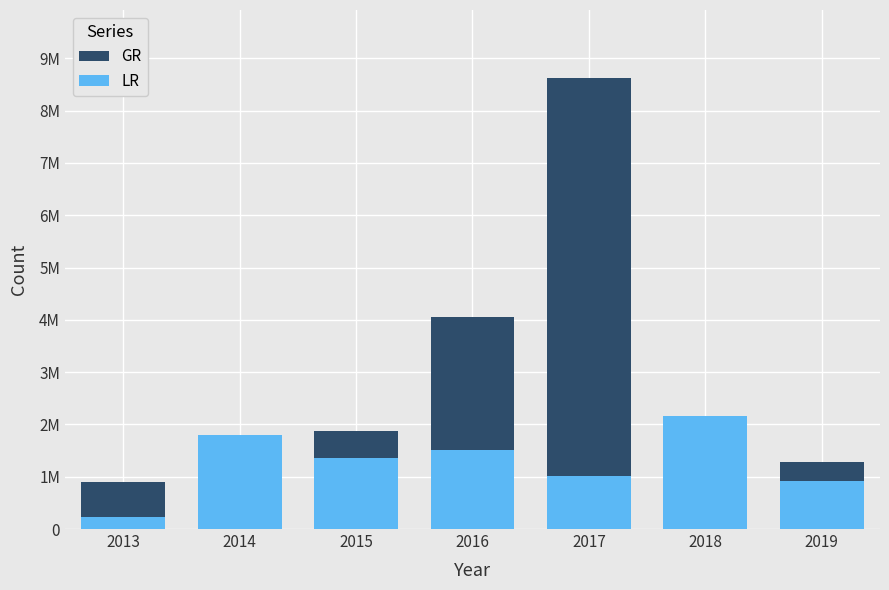

What is the approximate value of GR at 2018?

1028388